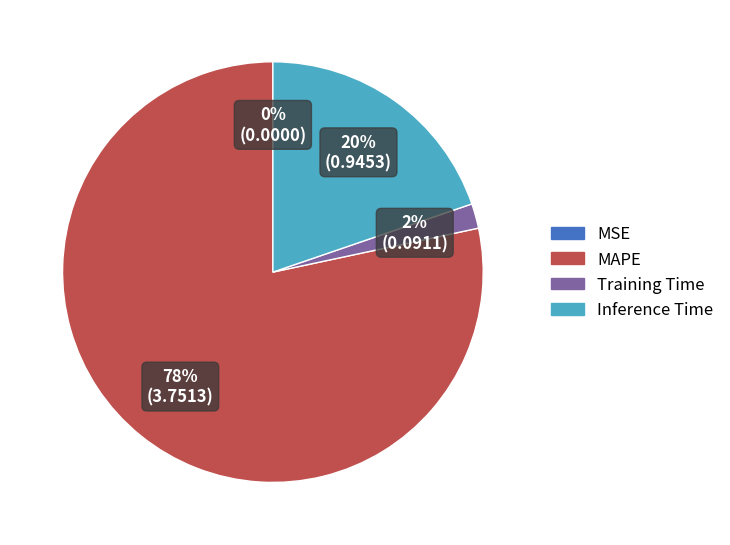

To the nearest percent, what is the difference between the largest and smallest slice percentages?

78%